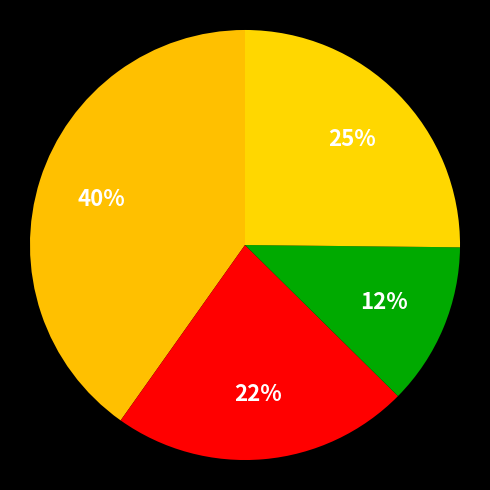

How many segments does this pie chart have?

4